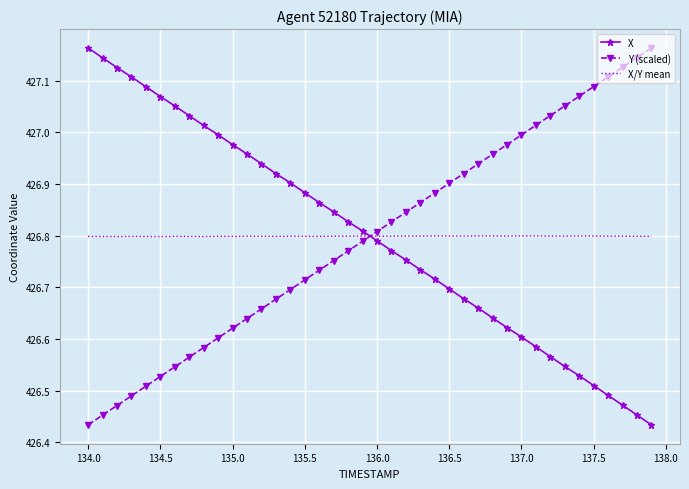

At how many categories does at least one series exceed 426?

40